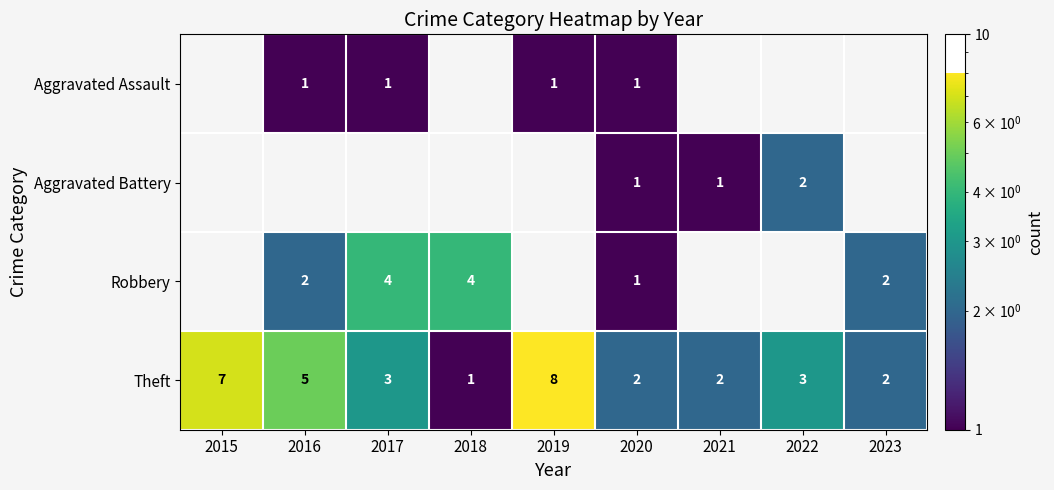

The value of Theft at 2022 is 1. True or false?

False